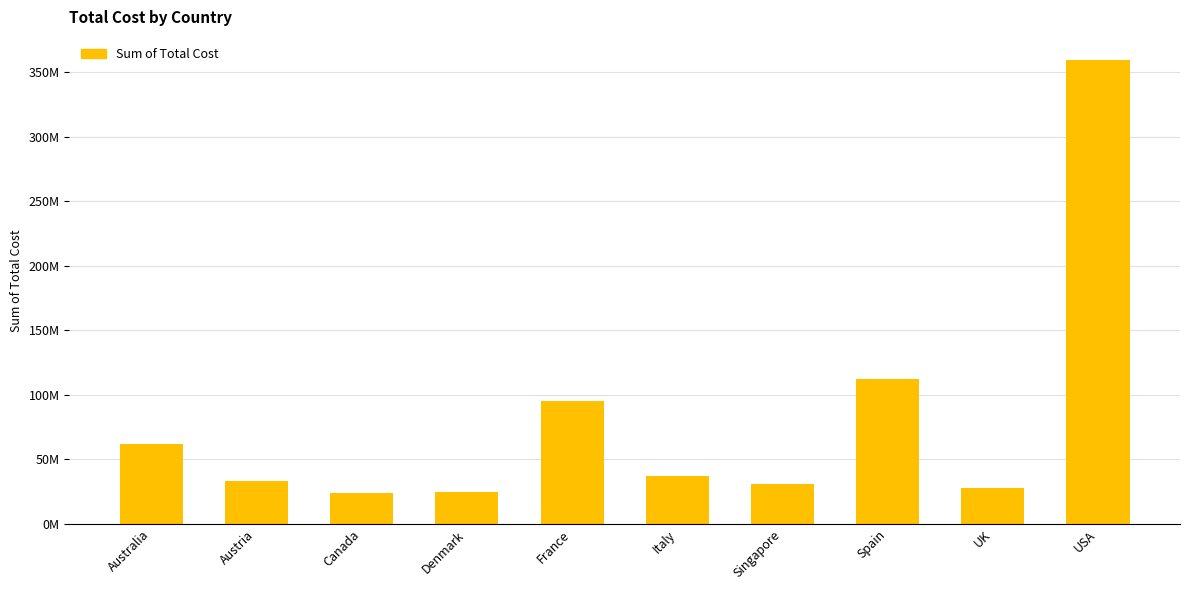

At which category does the chart reach its minimum across all series?

Canada